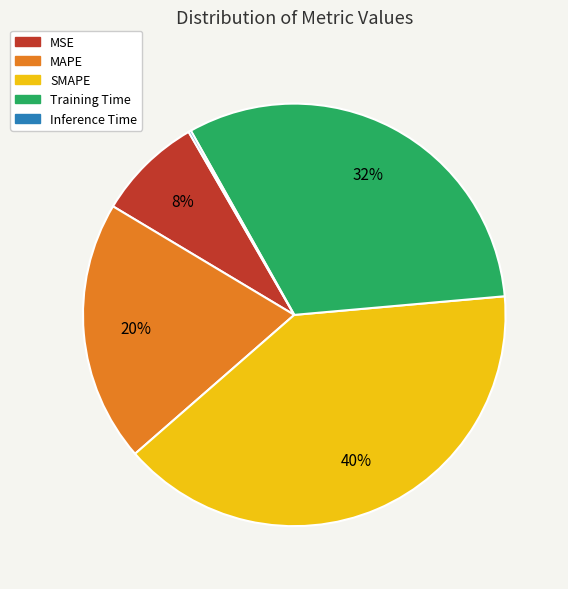

To the nearest percent, what percentage of the pie is MAPE?

20%